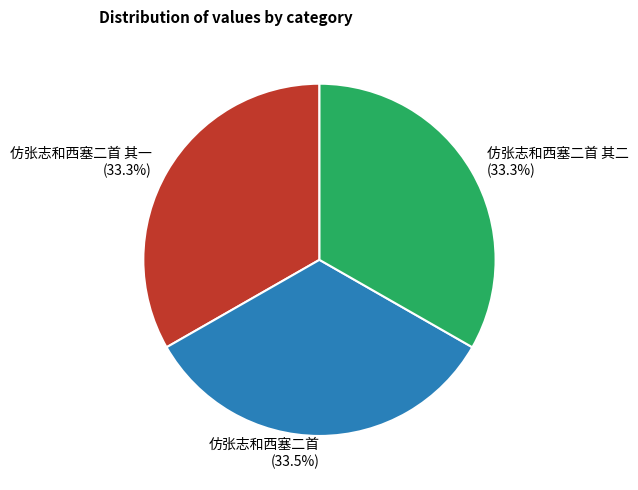

How many segments does this pie chart have?

3